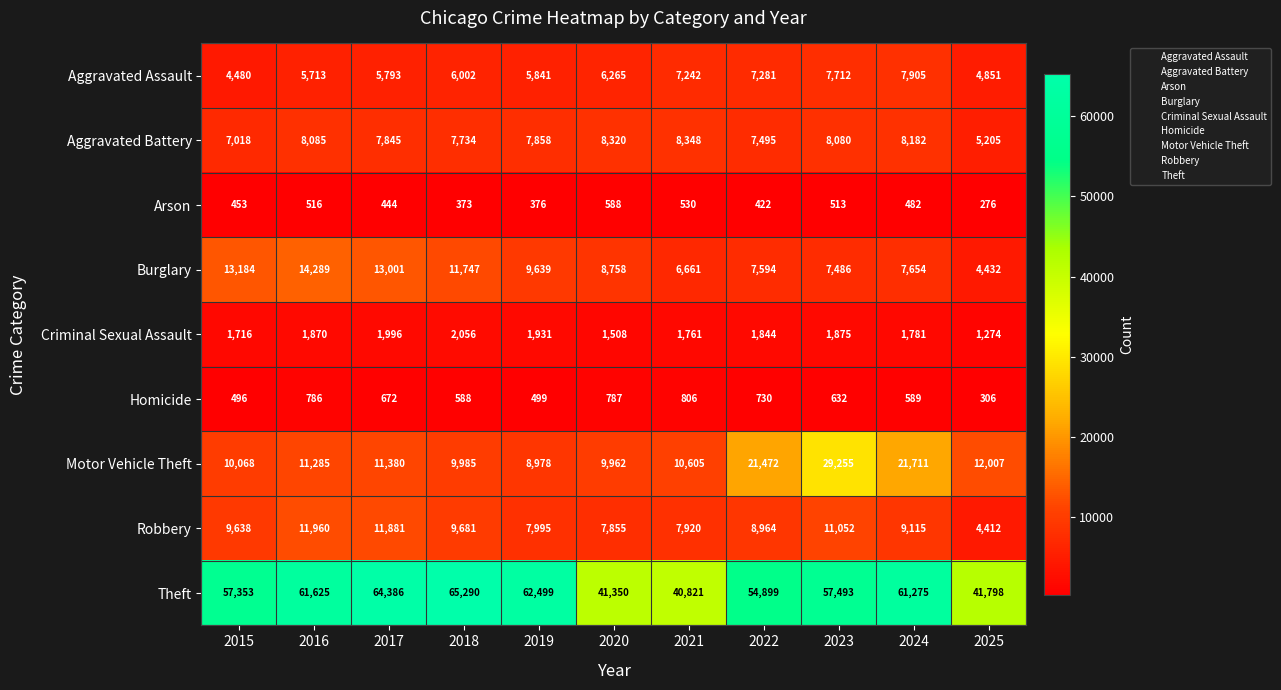

How many categories are shown in the chart?

11